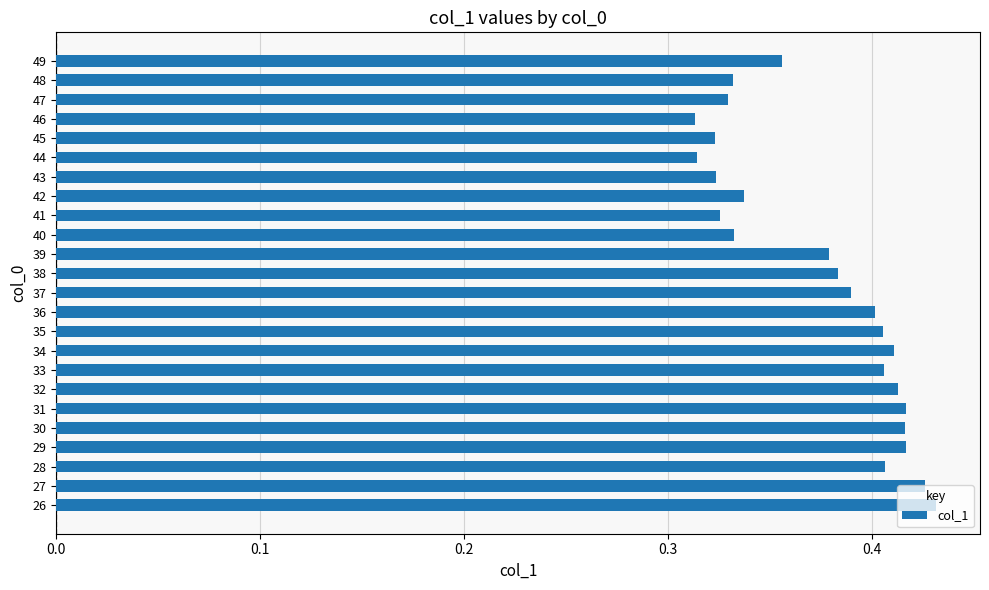

What is the sum of all values?

9.0